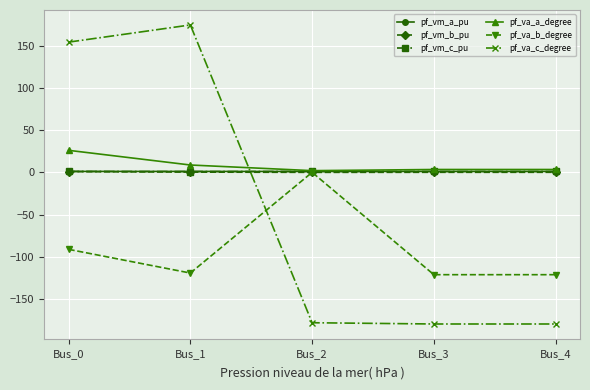

Which series has the widest spread of values?

pf_va_c_degree